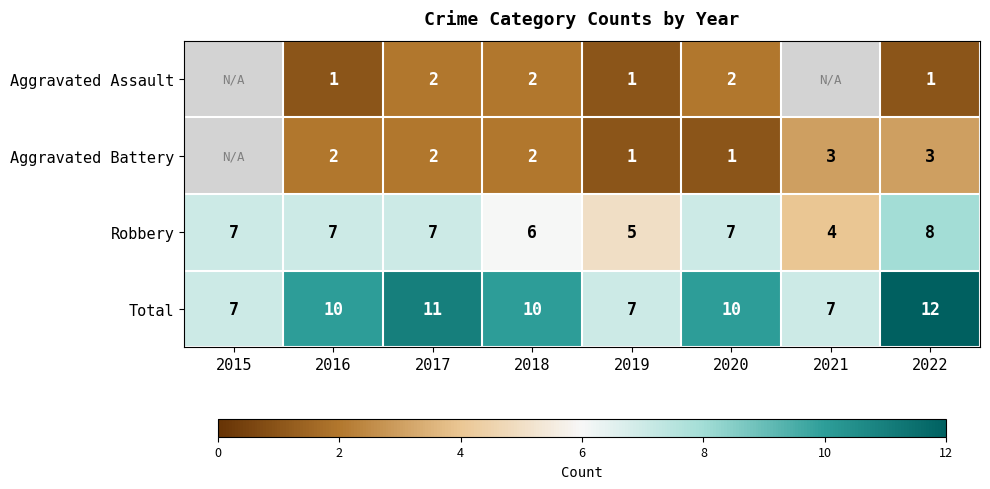

Is it true that Aggravated Battery equals 2 at 2021?

False